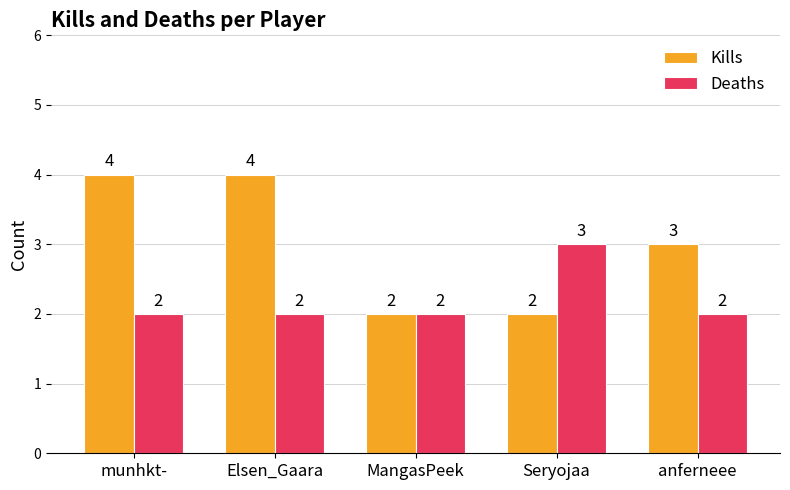

How many groups of bars are there?

5